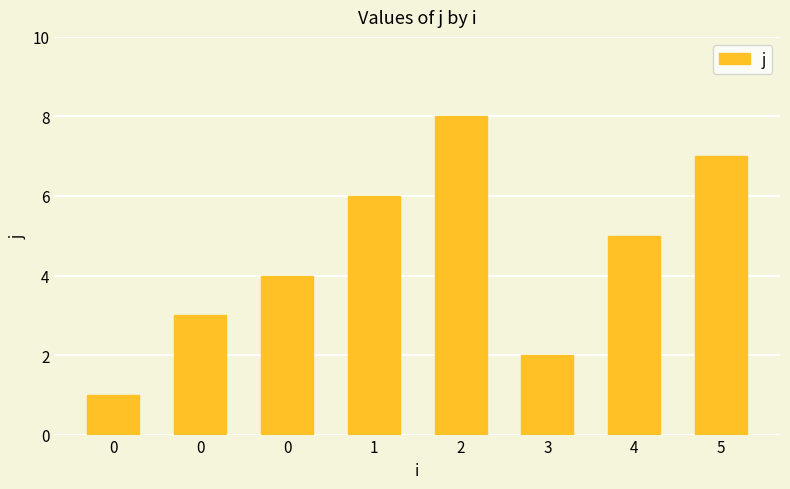

What is the sum of all values?

36